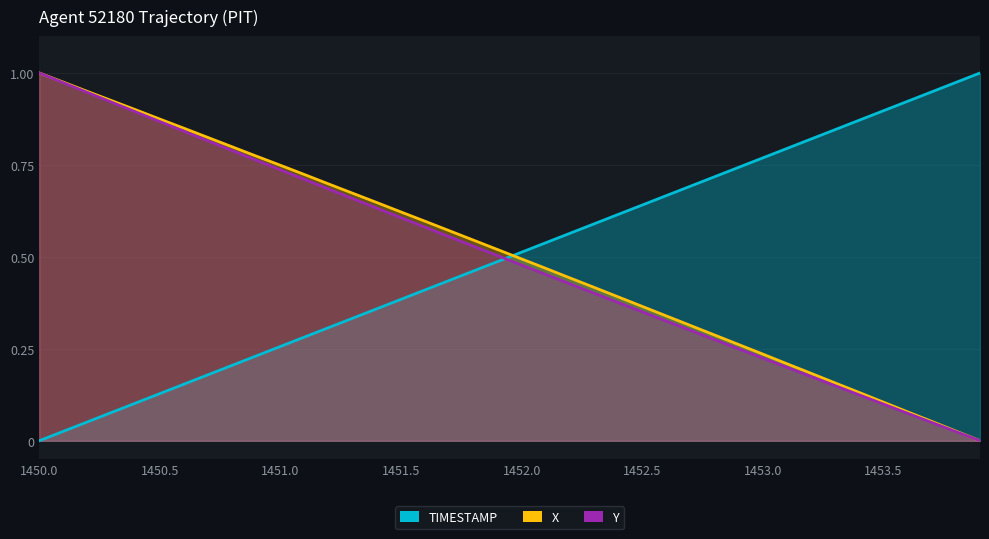

What is the difference between the TIMESTAMP values at 1450.6 and 1451.2?

0.2